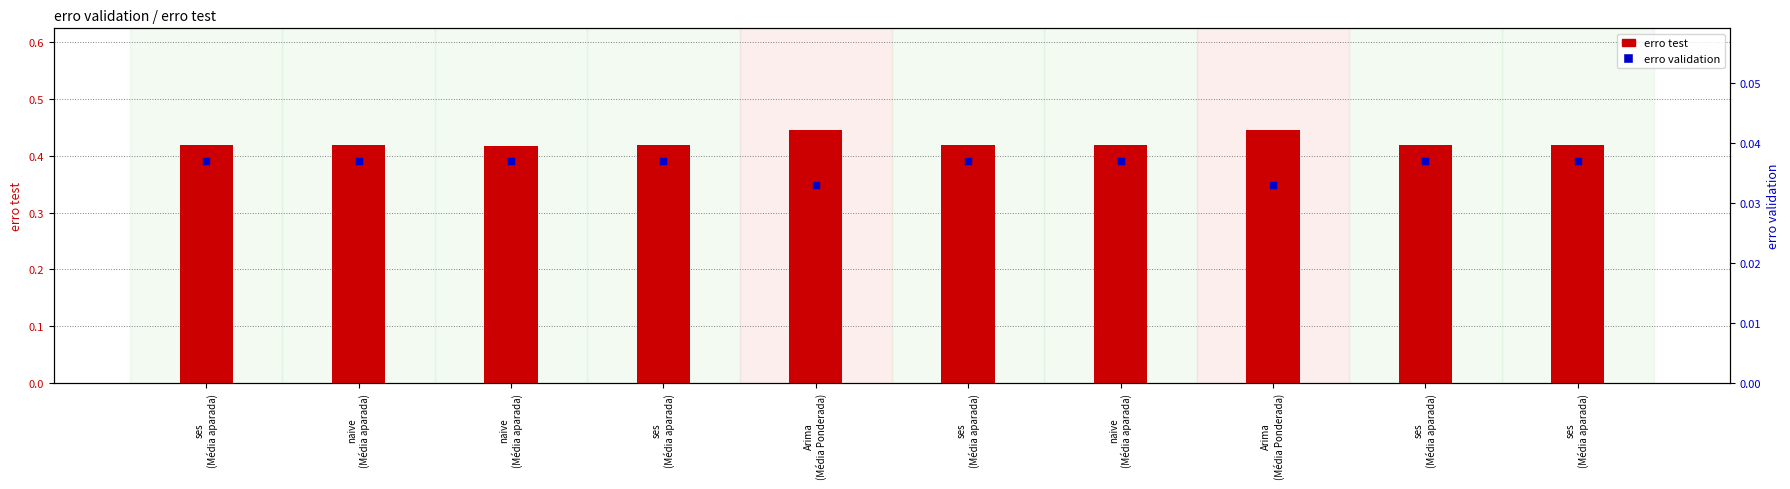

Which series has the largest total across all categories?

erro test